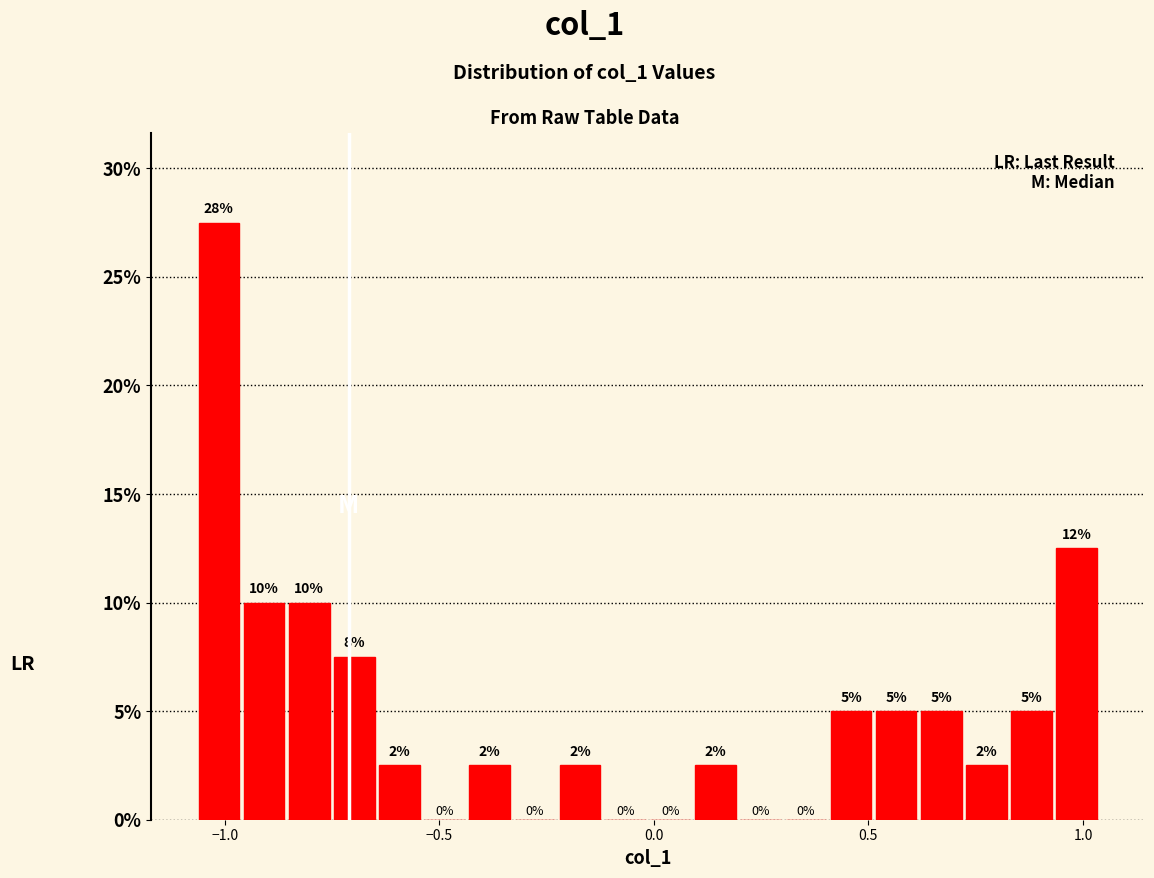

Around what value on the x-axis is the tallest bar? Give the approximate position of its centre, as read against the axis.

-1.00